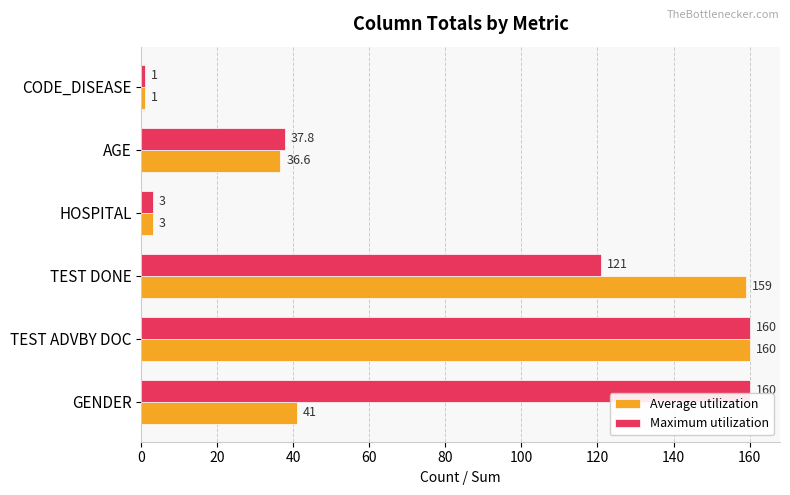

Count the number of categories in the chart.

6